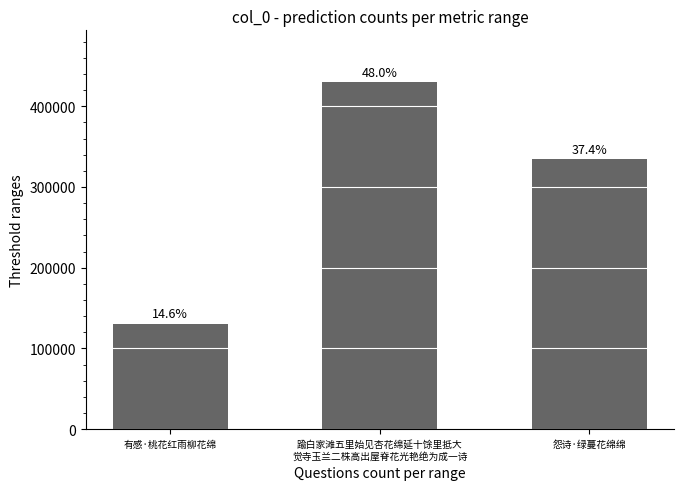

What is the sum of the values at 有感·桃花红雨柳花绵 and 踰白家滩五里始见杏花绵延十馀里抵大
觉寺玉兰二株高出屋脊花光艳绝为成一诗?

560018